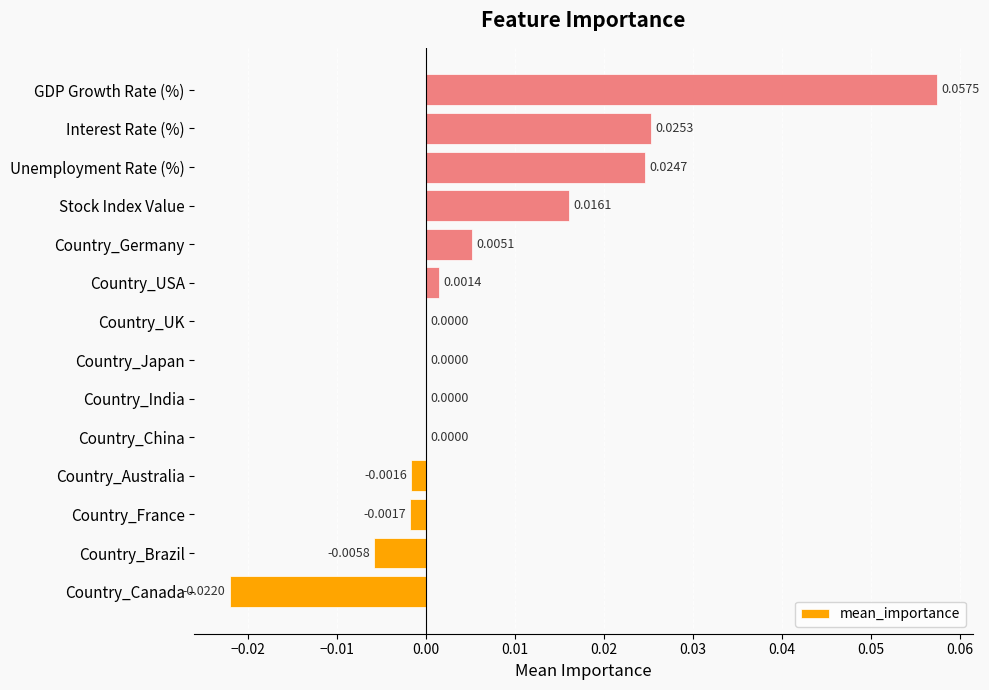

Between Country_Australia and Country_UK, which is larger?

Country_UK